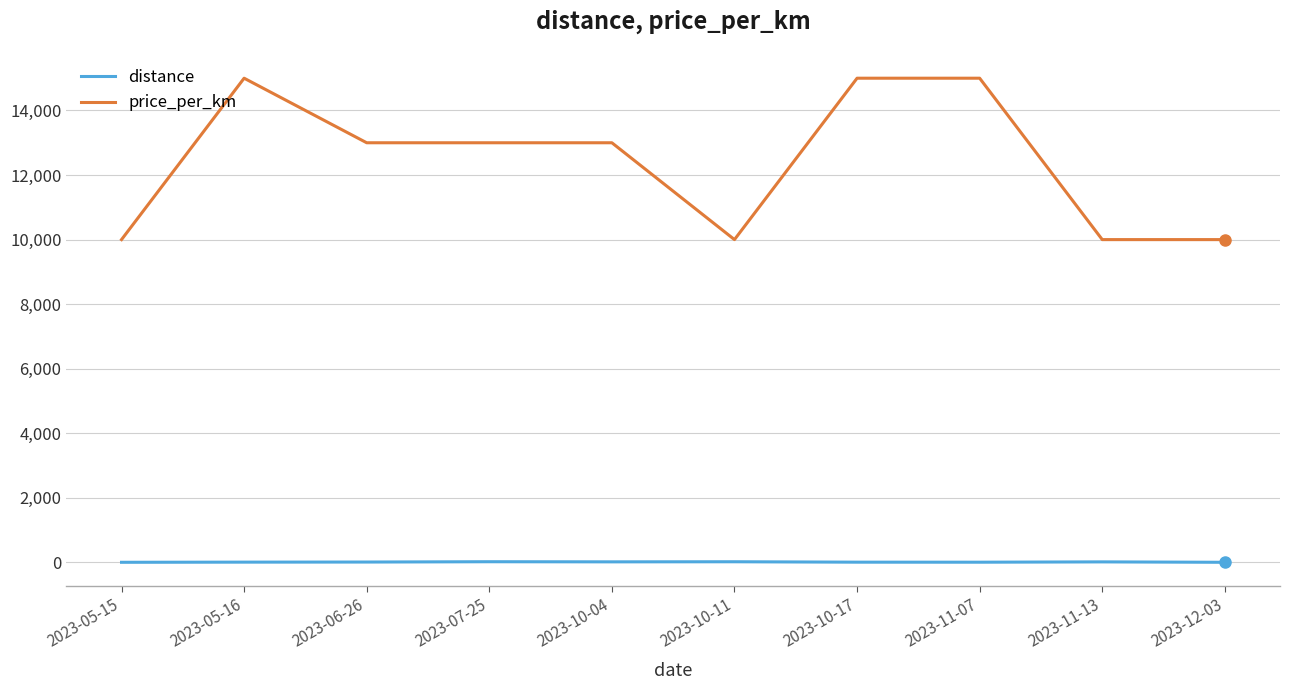

Rank the series at 2023-12-03 from lowest to highest value.

distance, price_per_km